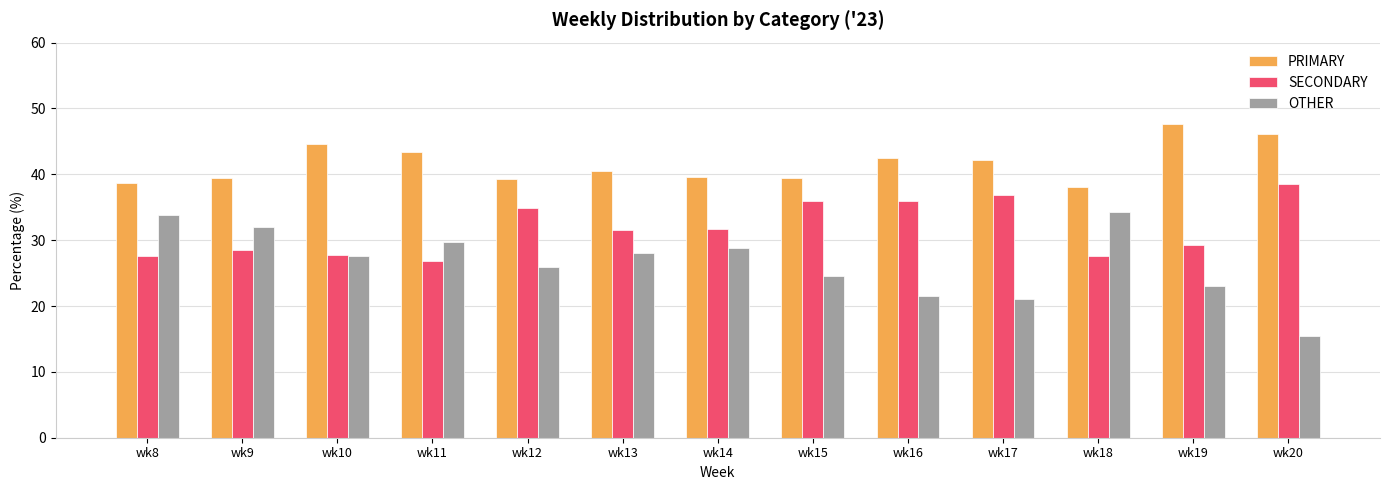

Is the value of PRIMARY at wk12 greater than the value of SECONDARY at wk8?

Yes